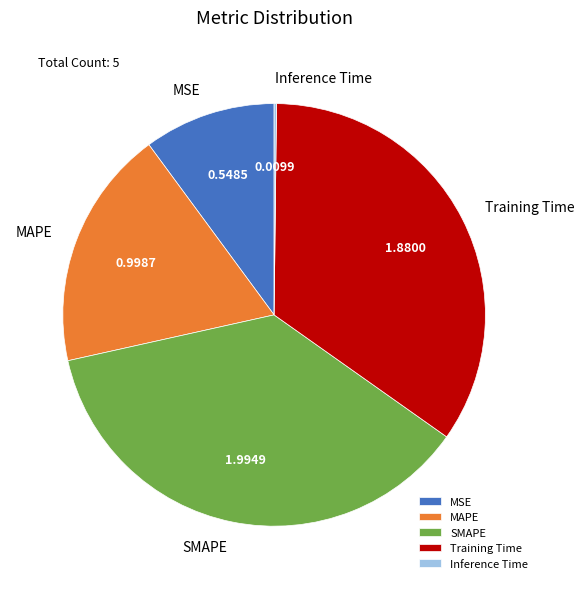

Does MSE account for over 50% of the chart?

No